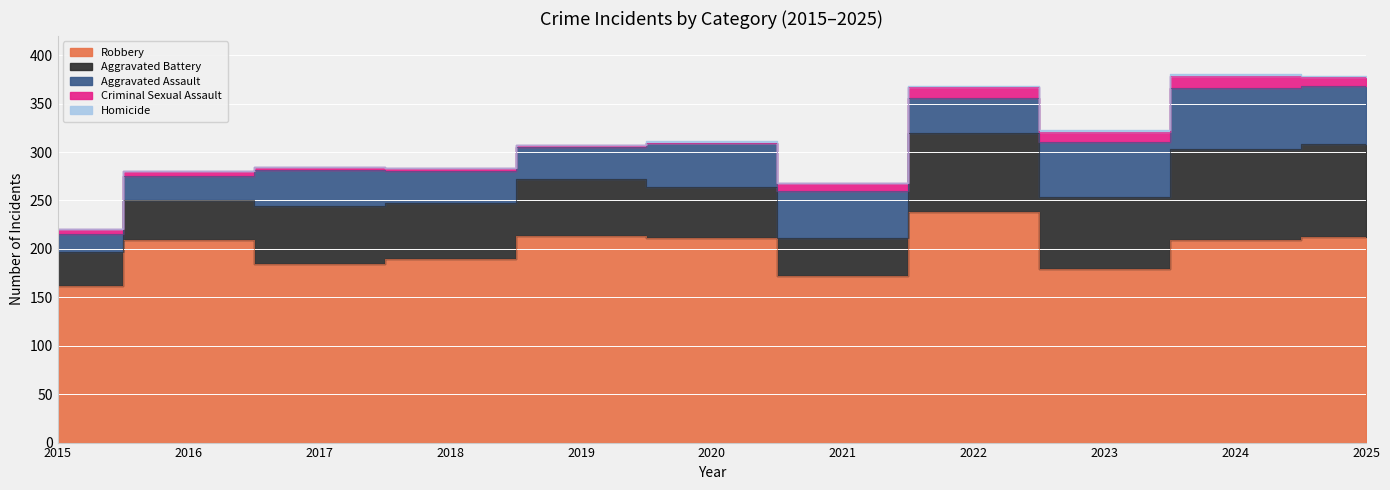

At 2017, list the series in order from smallest to largest.

Homicide, Criminal Sexual Assault, Aggravated Assault, Aggravated Battery, Robbery